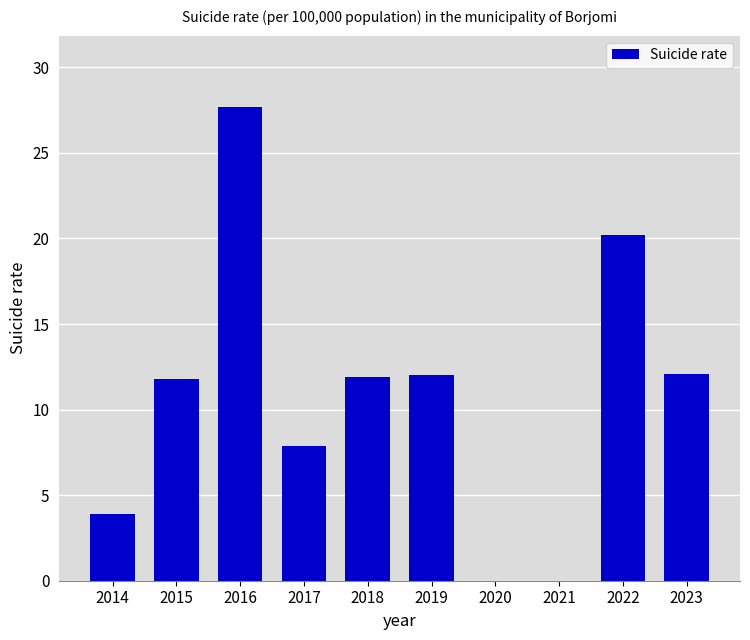

What is the approximate value at 2023?

12.1